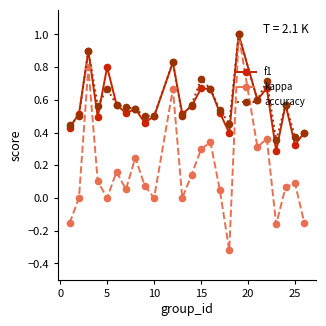

Which series has the largest range (max minus min)?

kappa